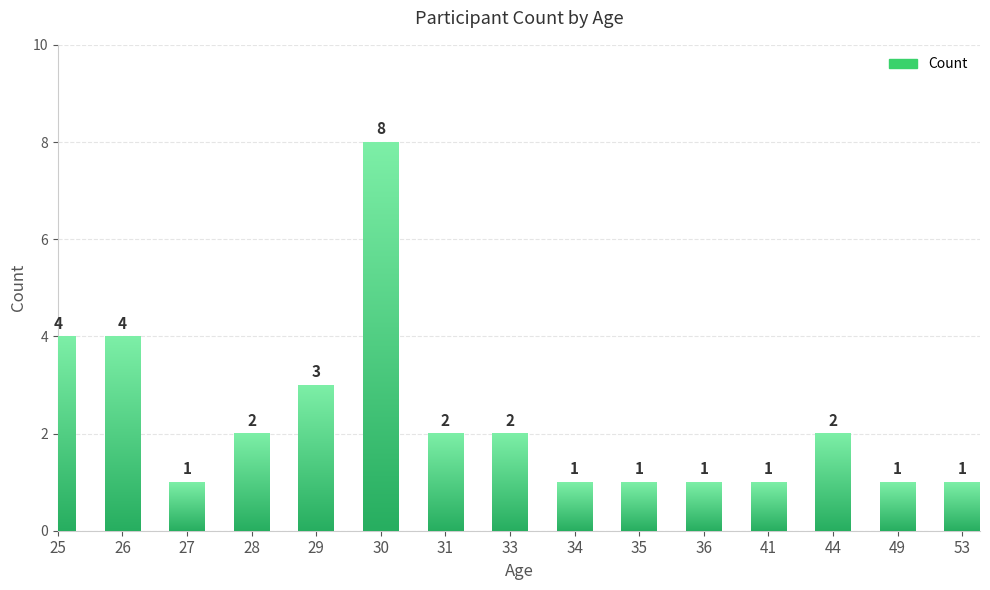

Reading left to right, extract all data points from this chart.

4	4	1	2	3	8	2	2	1	1	1	1	2	1	1